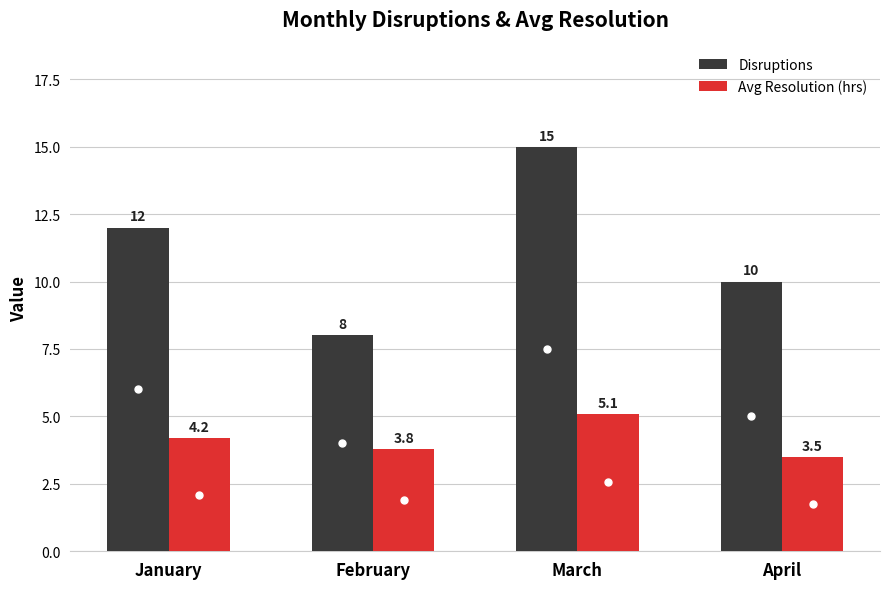

Reading left to right, what are all the values shown in this chart?

Disruptions: 12.0	8.0	15.0	10.0
Avg Resolution (hrs): 4.2	3.8	5.1	3.5